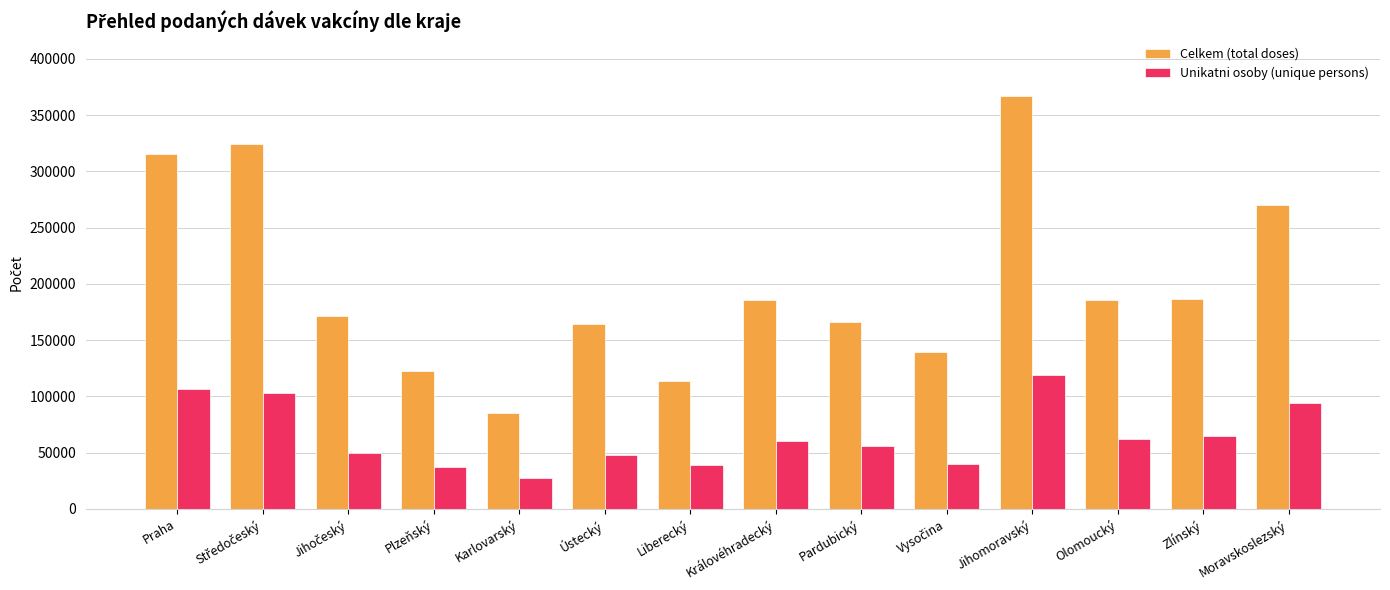

How many bars are there in total?

28